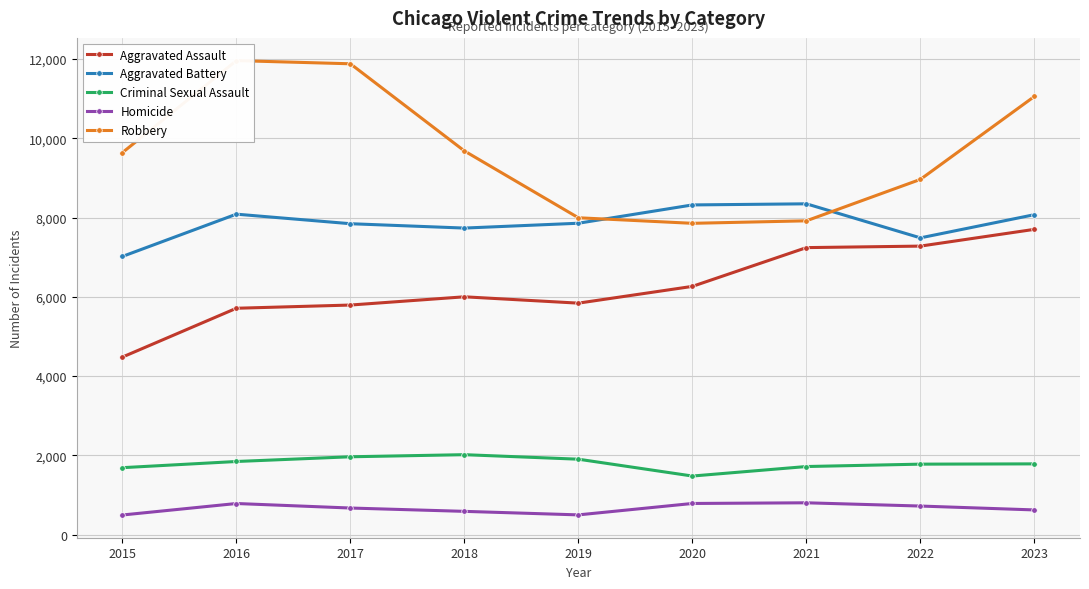

What is the value of the Robbery point at the 1st from the left?

9638